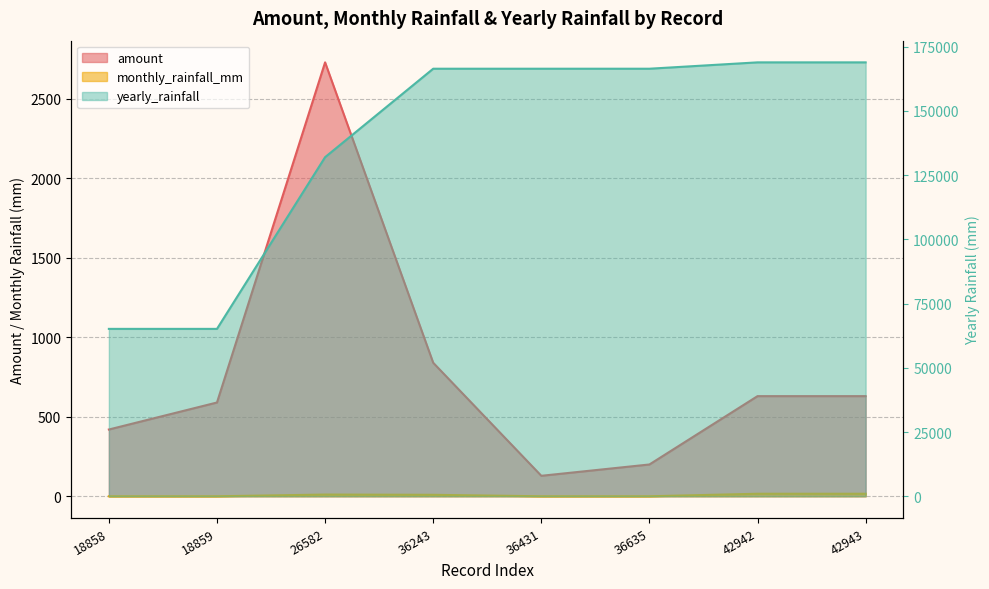

True or false: monthly_rainfall_mm and yearly_rainfall cross at least once.

False